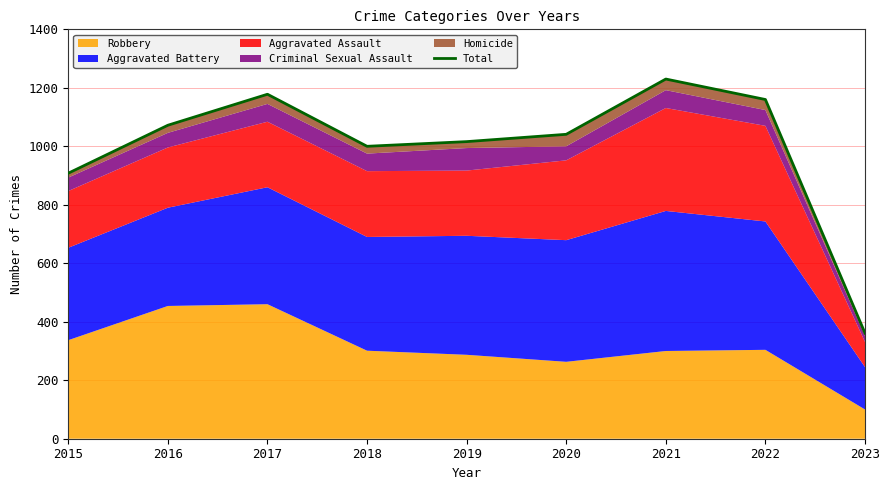

The value at 2020 is 1041. True or false?

True